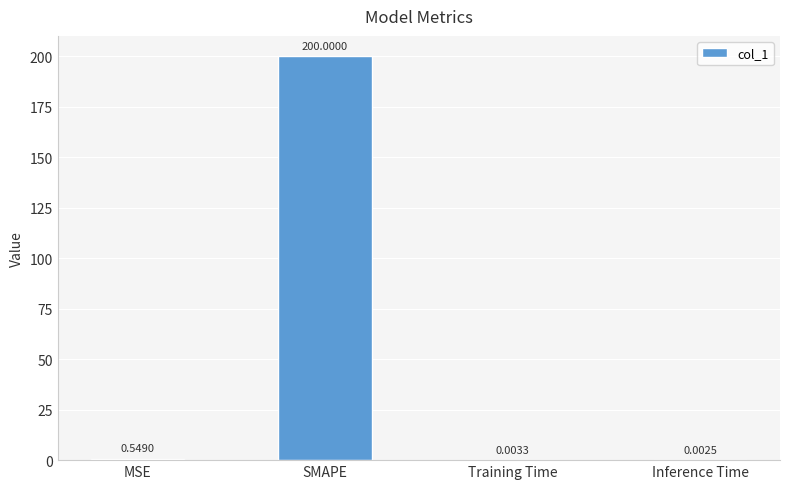

What is the change in value from MSE to Inference Time?

-0.5